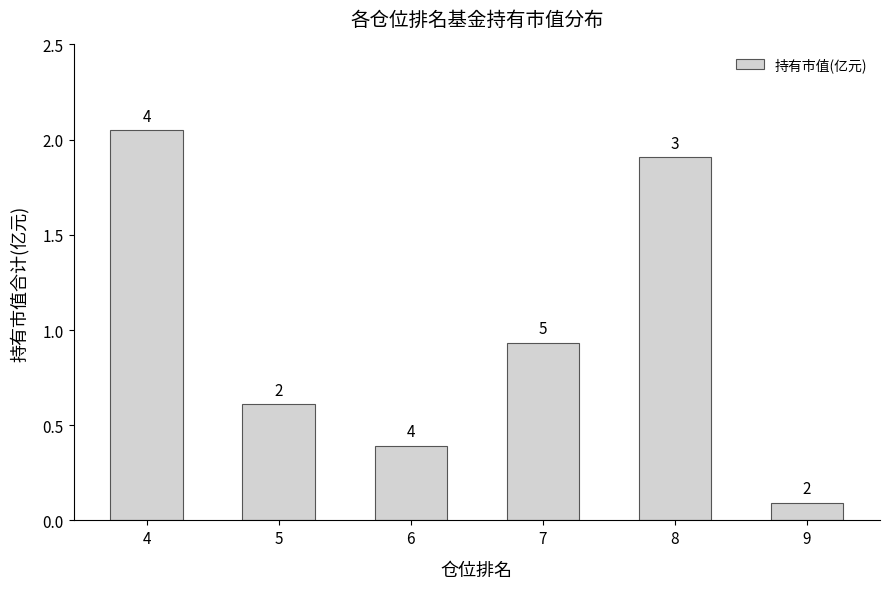

Rank the categories by value from highest to lowest.

4, 8, 7, 5, 6, 9